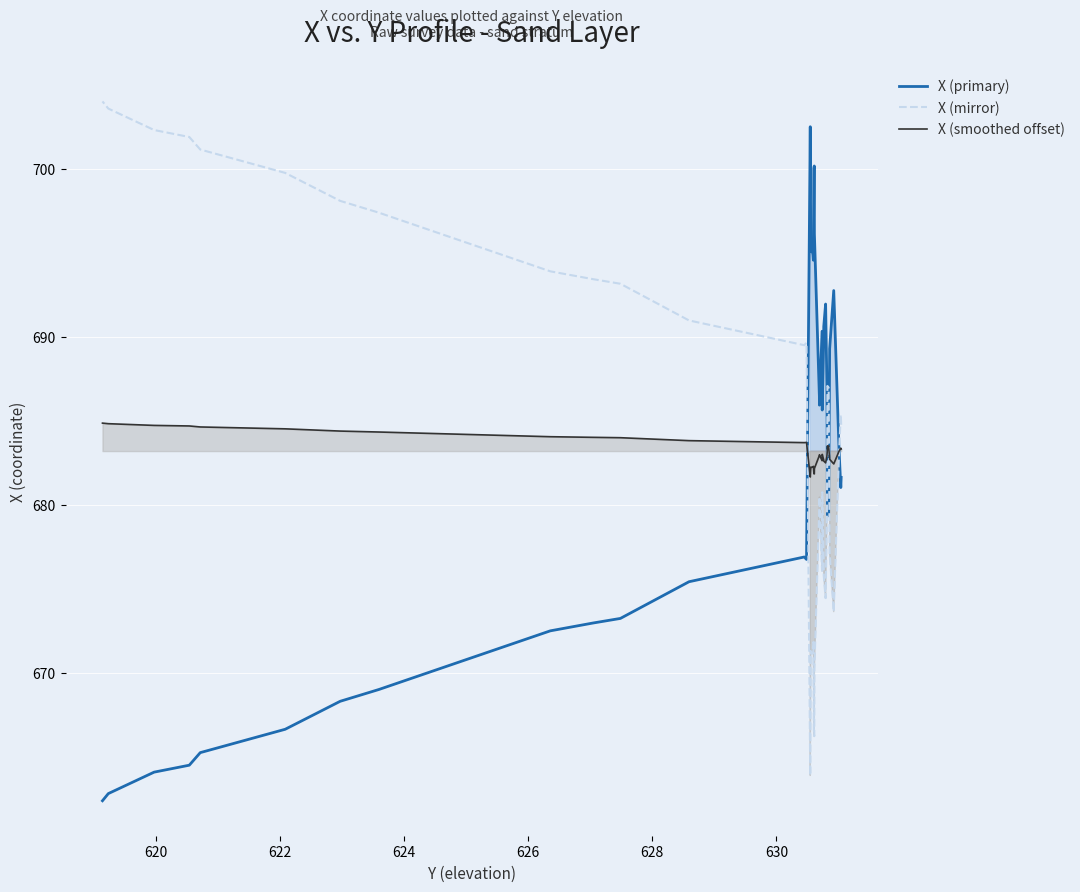

Is this an area chart (filled region under the line)?

No